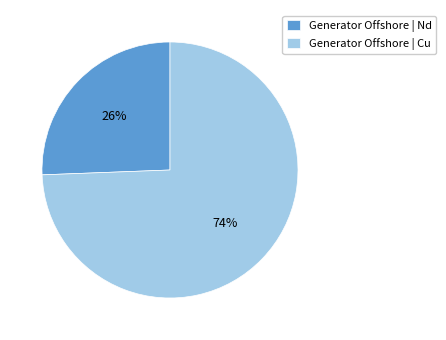

Is it true that Generator Offshore | Cu is 74% of the pie?

True